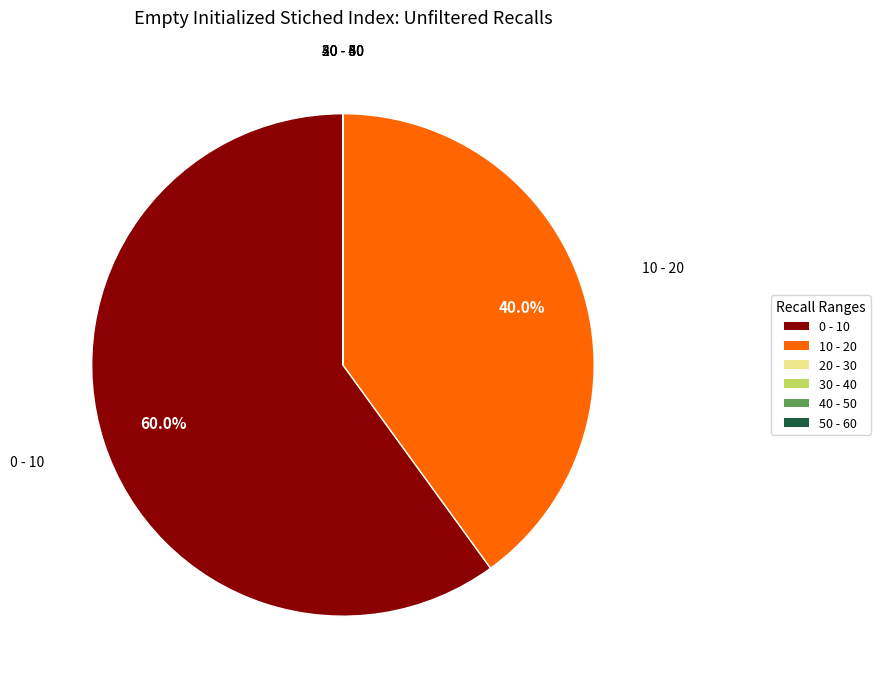

To the nearest percent, what is the average slice percentage?

17%